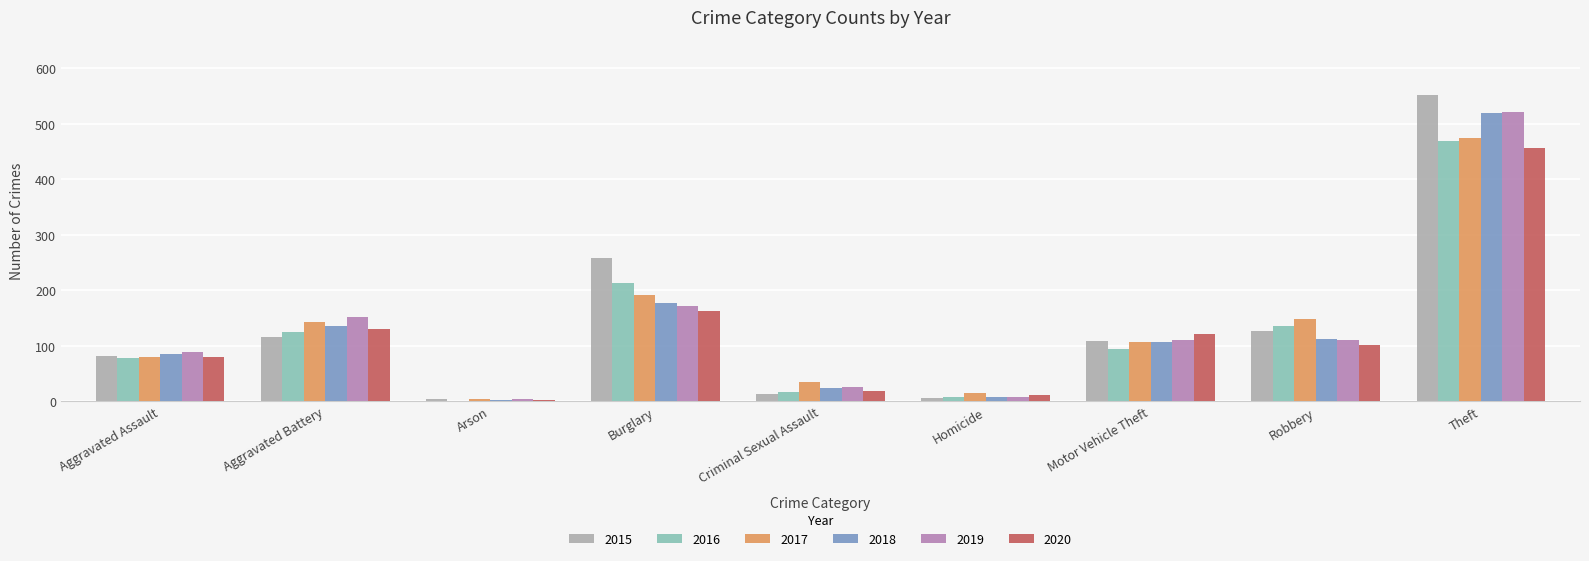

Read the 2015 value at Burglary.

258